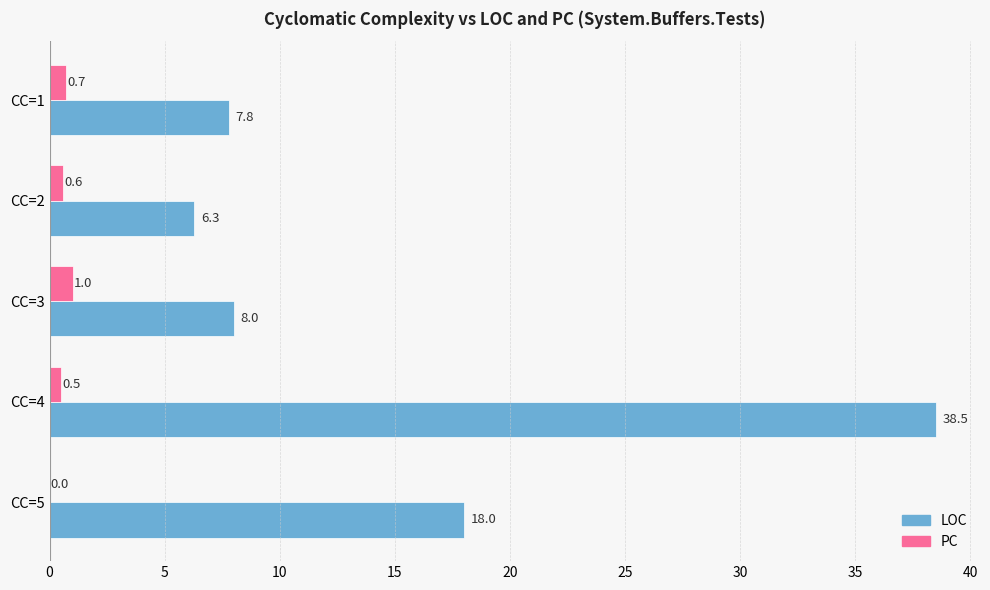

The value of LOC at CC=5 is 18.0. True or false?

True